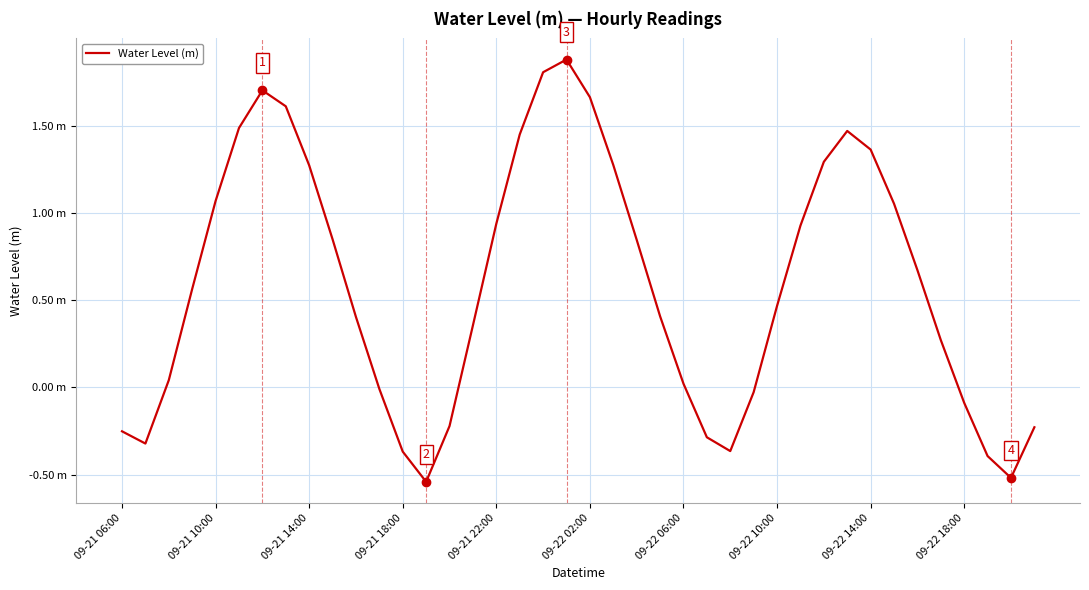

What is the minimum value shown in the chart?

-0.5